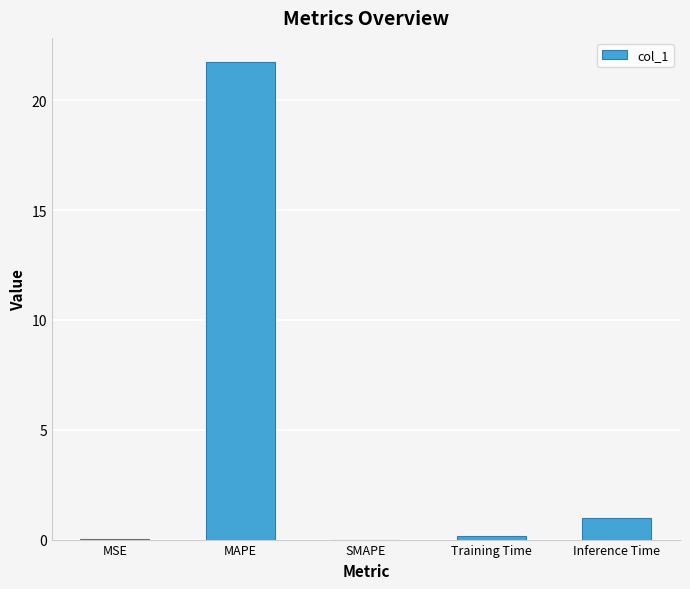

Which has a higher value, MAPE or Inference Time?

MAPE